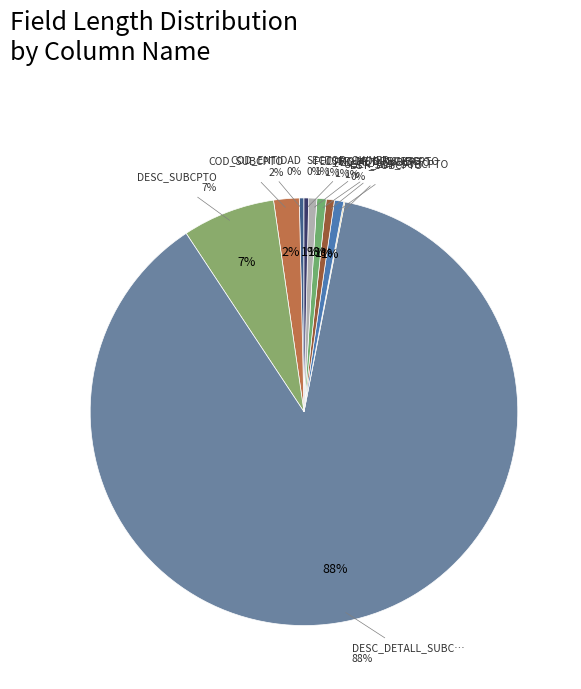

Is there any slice that represents more than half of the pie?

Yes